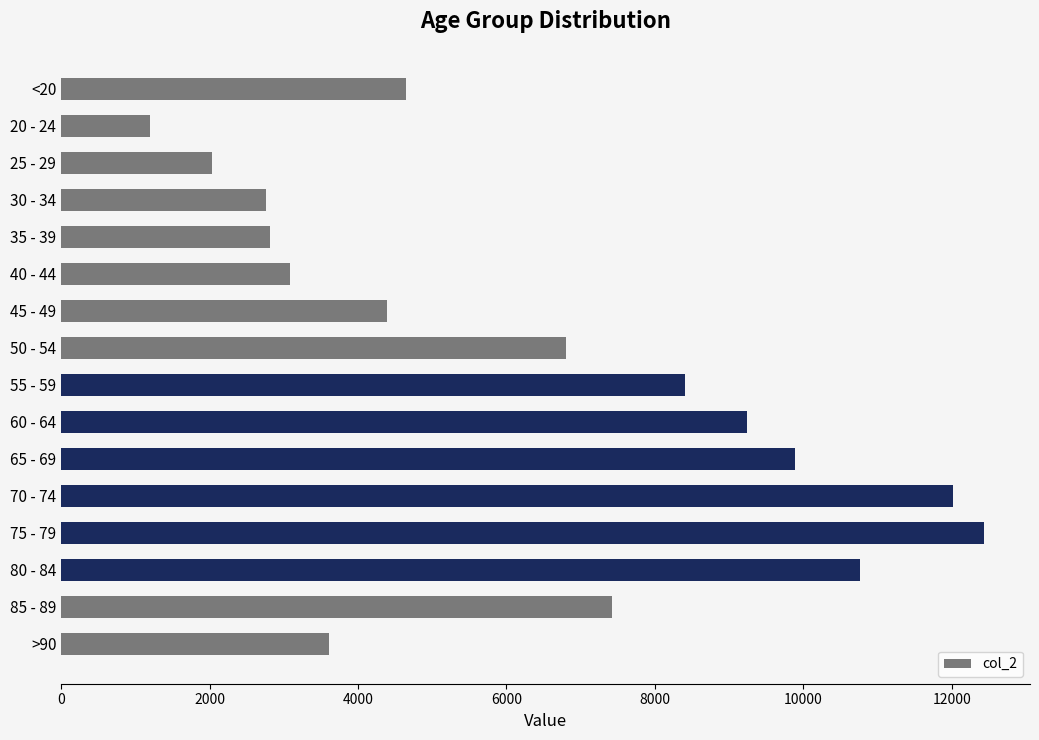

What is the value of the 8th bar from the top?

6803